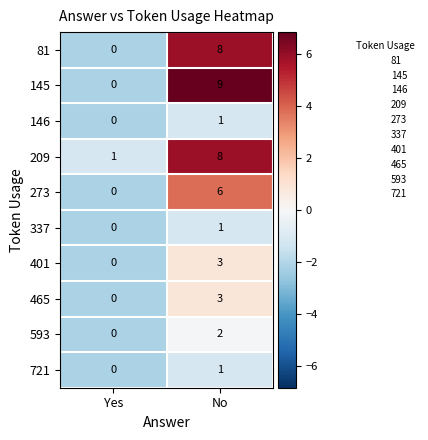

The value of 465 at Yes is 2. True or false?

False